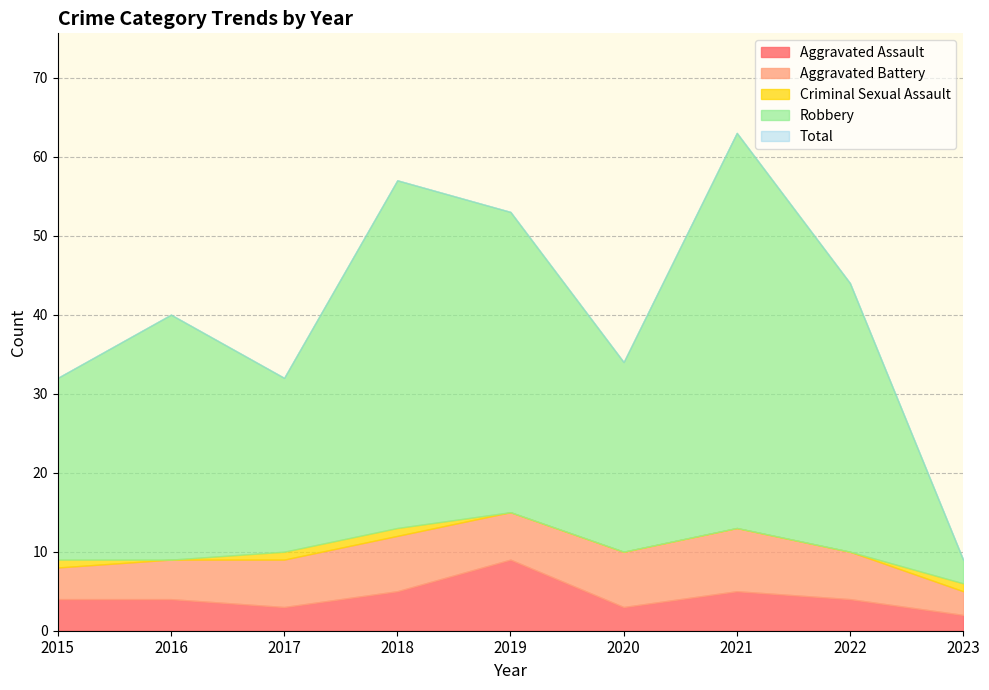

Reading left to right, extract all data points from this chart.

Aggravated Assault: 2015=4	2016=4	2017=3	2018=5	2019=9	2020=3	2021=5	2022=4	2023=2
Aggravated Battery: 2015=4	2016=5	2017=6	2018=7	2019=6	2020=7	2021=8	2022=6	2023=3
Criminal Sexual Assault: 2015=1	2016=0	2017=1	2018=1	2019=0	2020=0	2021=0	2022=0	2023=1
Robbery: 2015=23	2016=31	2017=22	2018=44	2019=38	2020=24	2021=50	2022=34	2023=3
Total: 2015=32	2016=40	2017=32	2018=57	2019=53	2020=34	2021=63	2022=44	2023=9